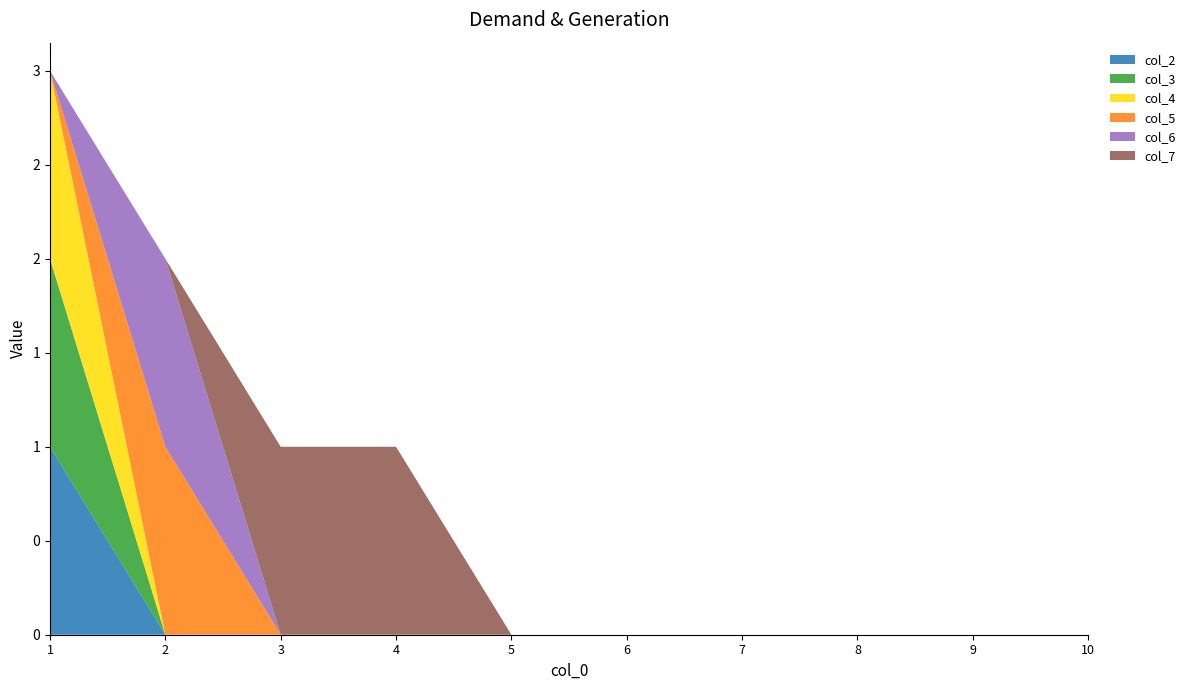

Reading left to right, transcribe all the data shown in this chart.

col_2: 1	0	0	0	0	0	0	0	0	0
col_3: 1	0	0	0	0	0	0	0	0	0
col_4: 1	0	0	0	0	0	0	0	0	0
col_5: 0	1	0	0	0	0	0	0	0	0
col_6: 0	1	0	0	0	0	0	0	0	0
col_7: 0	0	1	1	0	0	0	0	0	0